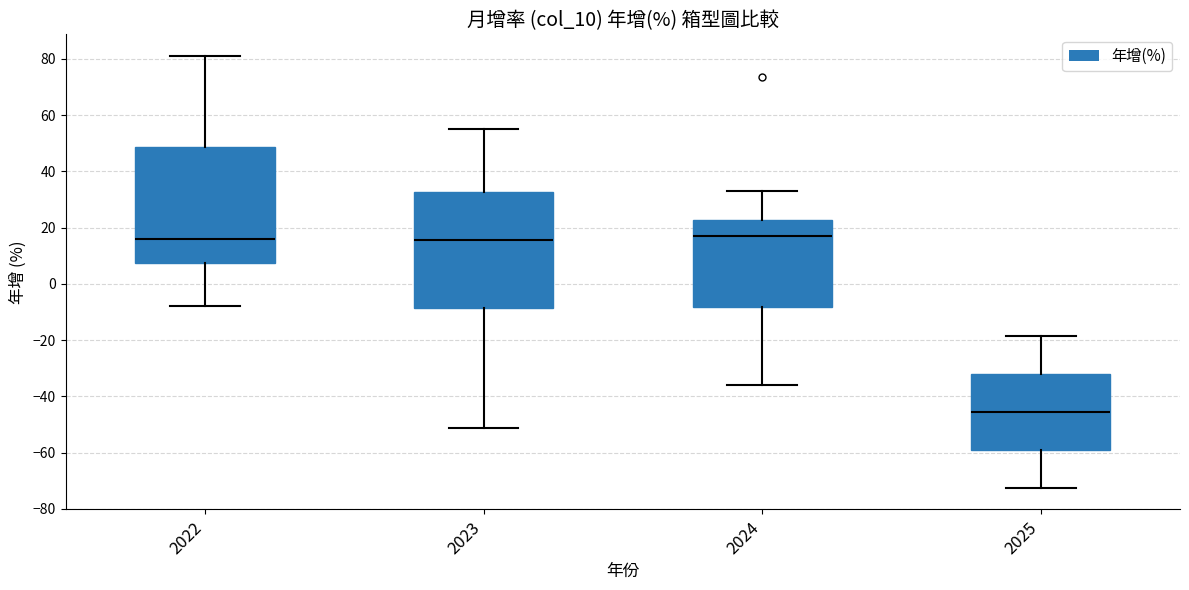

Reading left to right, read every box against the y-axis: the position of its median line, the range the box covers, and the ends of its whiskers. The values are not printed on the chart, so give them approximately, as read against the axis.

2022: median 16, box 8 to 48, whiskers -8 to 82
2023: median 16, box -8 to 32, whiskers -52 to 56
2024: median 18, box -8 to 22, whiskers -36 to 34
2025: median -46, box -58 to -32, whiskers -72 to -18